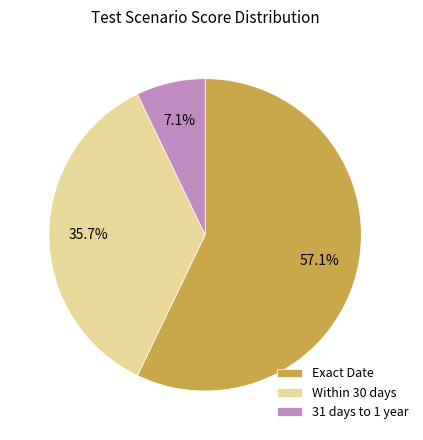

Does 31 days to 1 year represent more than half of the total?

No